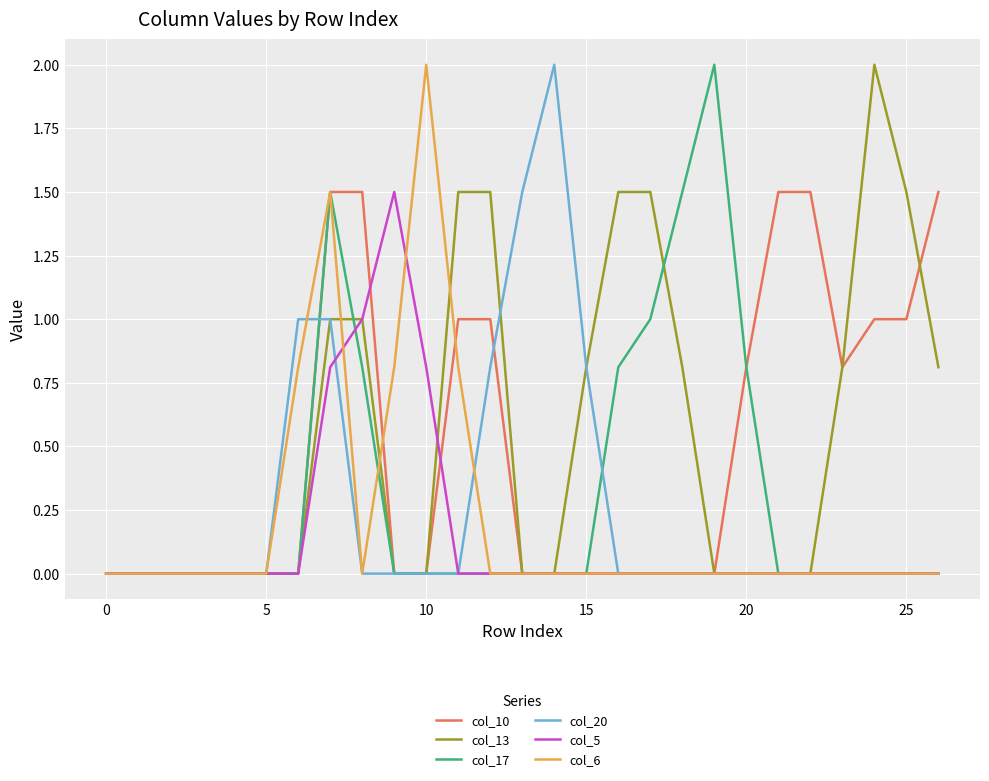

What is the greatest value displayed?

2.0